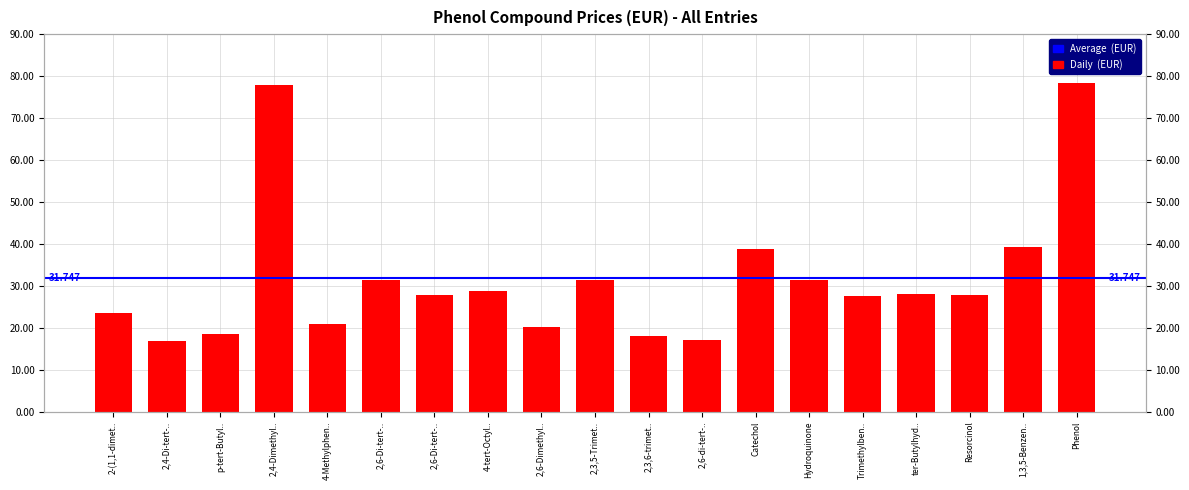

Are the bars horizontal?

No